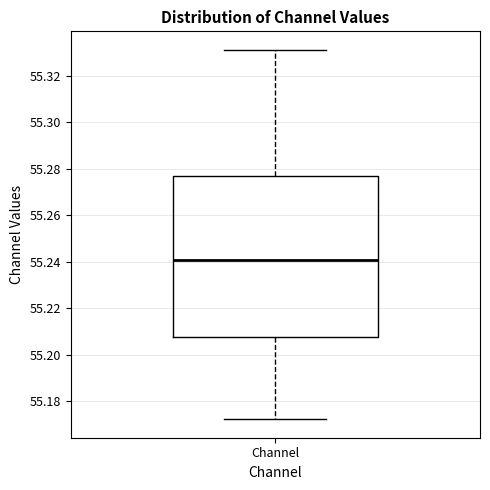

Where does the upper whisker of the box for Channel end on the y-axis? The values are not printed on the chart, so give them approximately, as read against the axis.

55.332